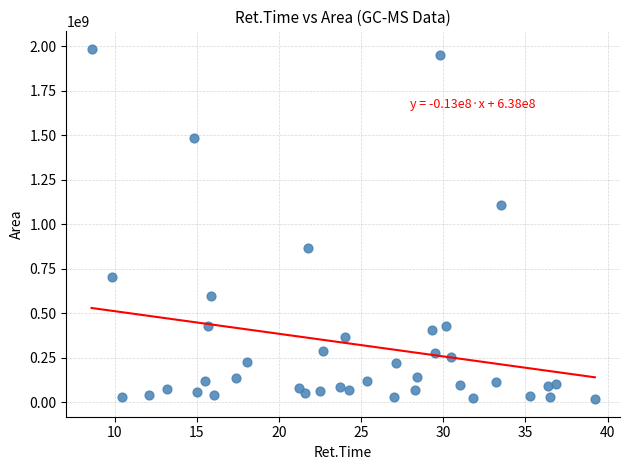

What Y value in the scatter plot is closest to 1000413096?

1104933964